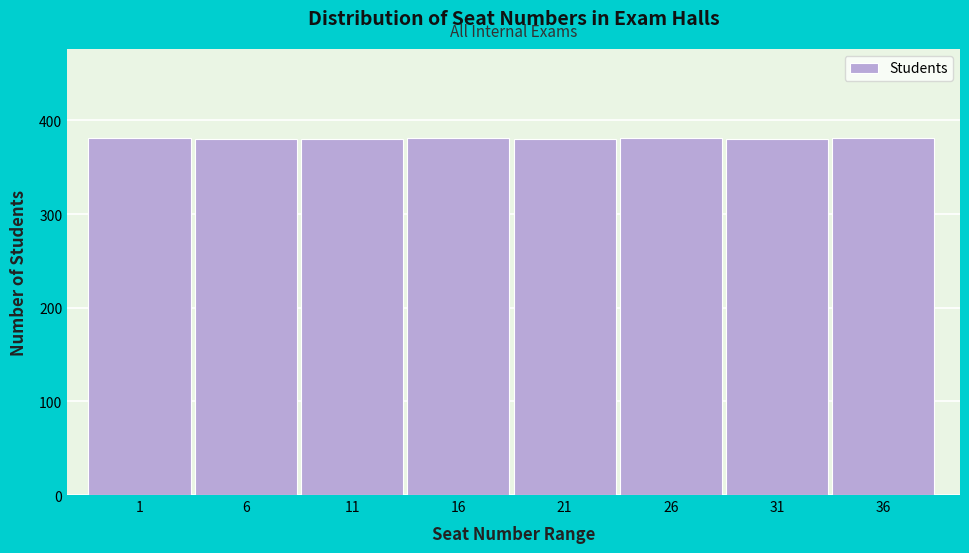

What is the sum of the values at 31 and 1?

761